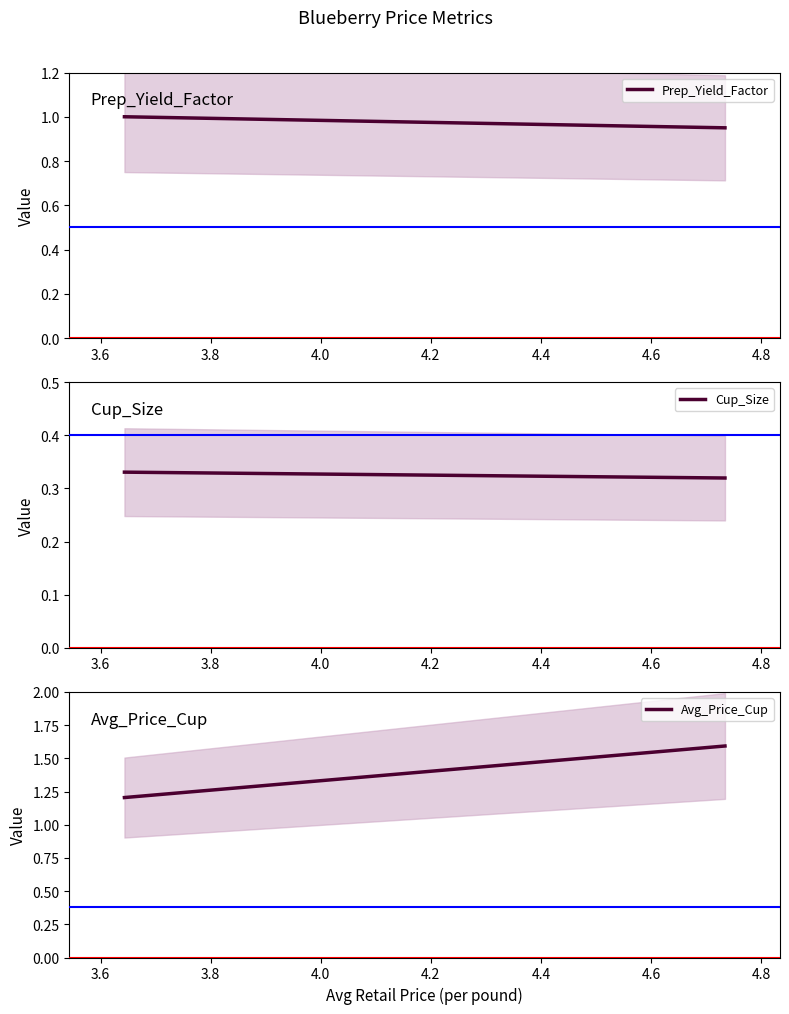

Is it true that Cup_Size equals 0.3 at 3.6?

True